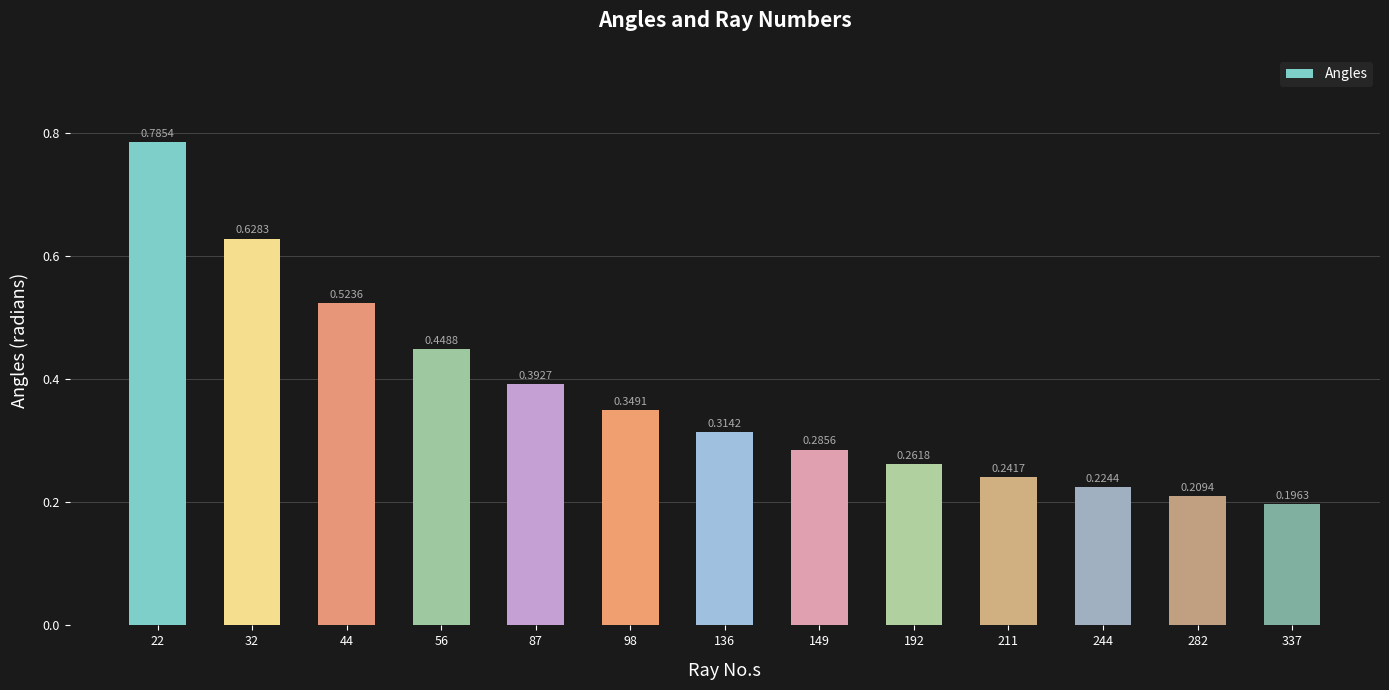

What is the sum of the values at 87 and 149?

0.7